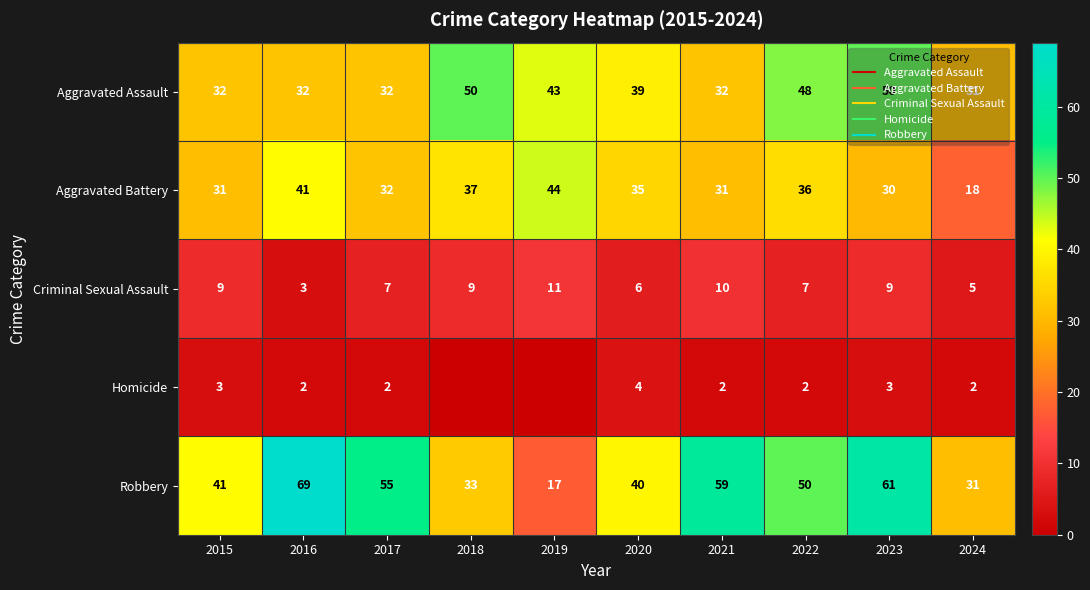

Which series has the largest total across all categories?

Robbery